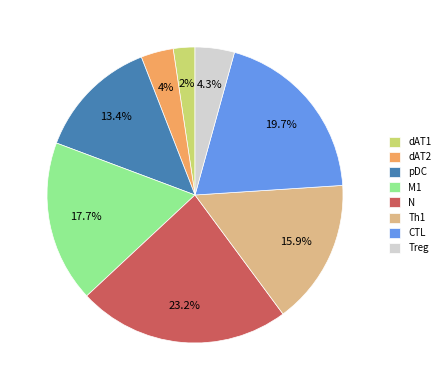

How many slices are in this pie chart?

8